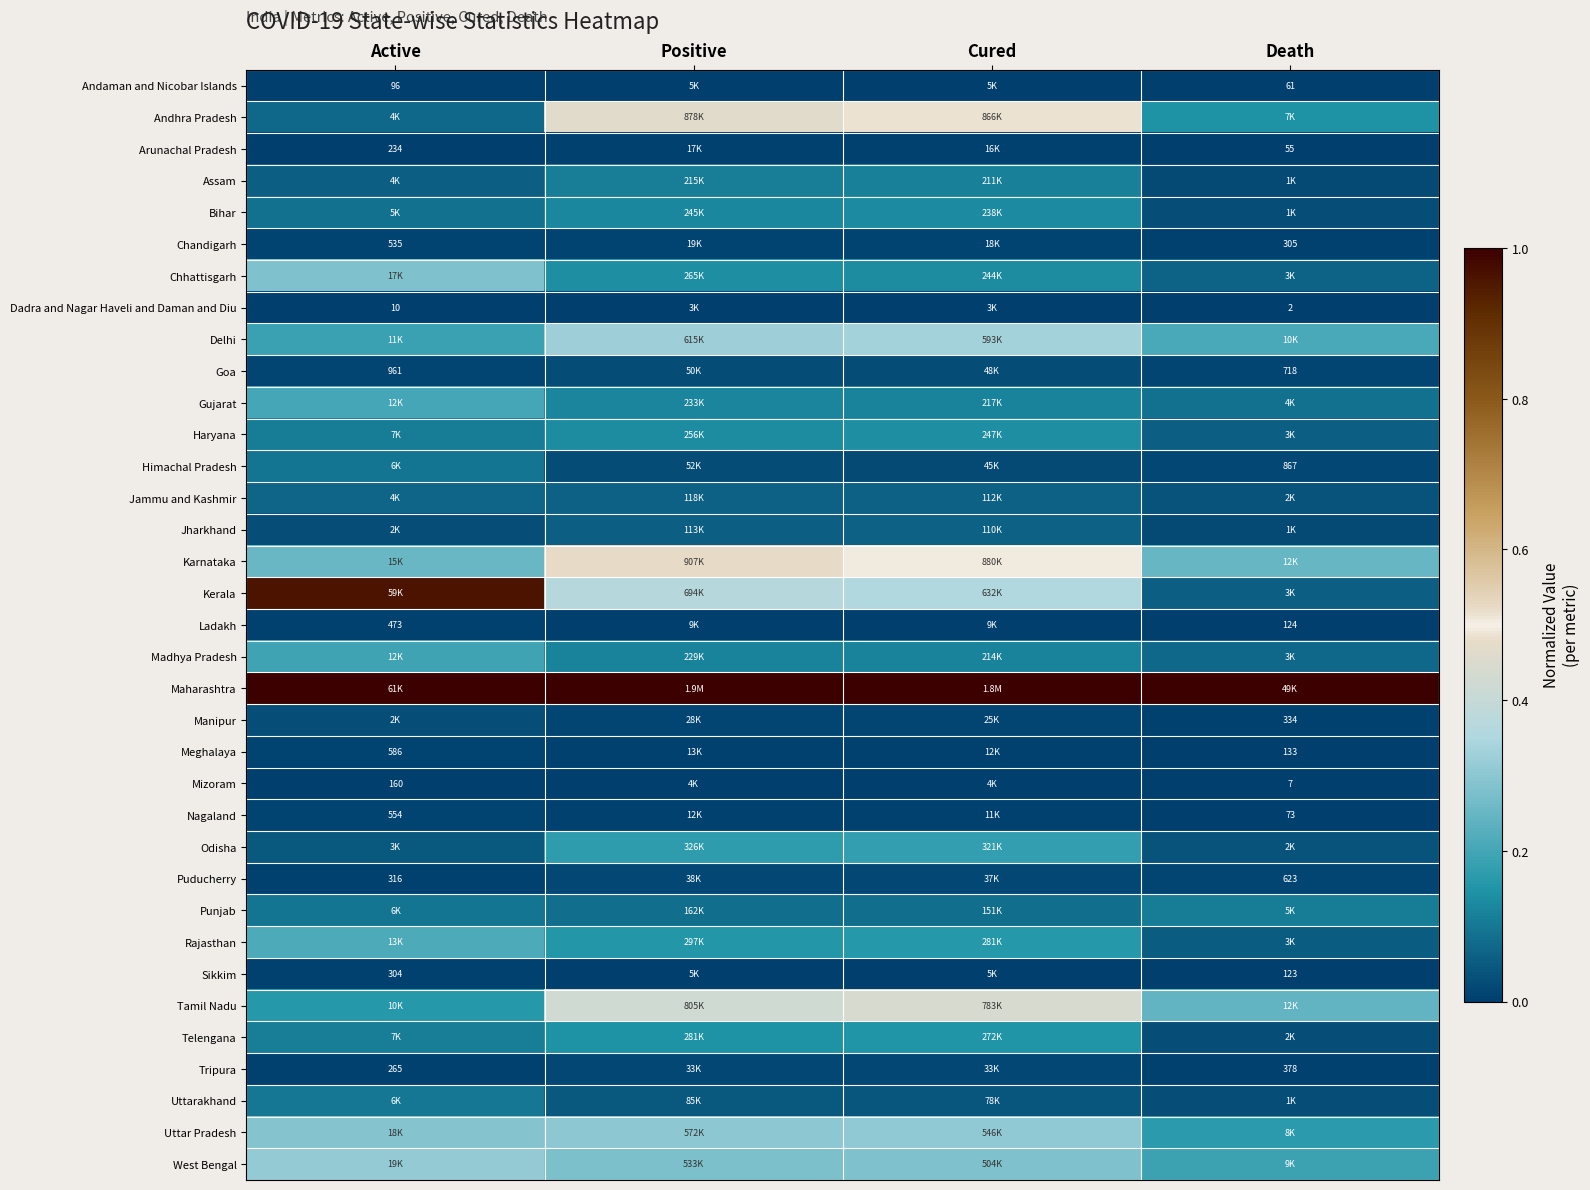

The value of Nagaland at Cured is 0.0. True or false?

True